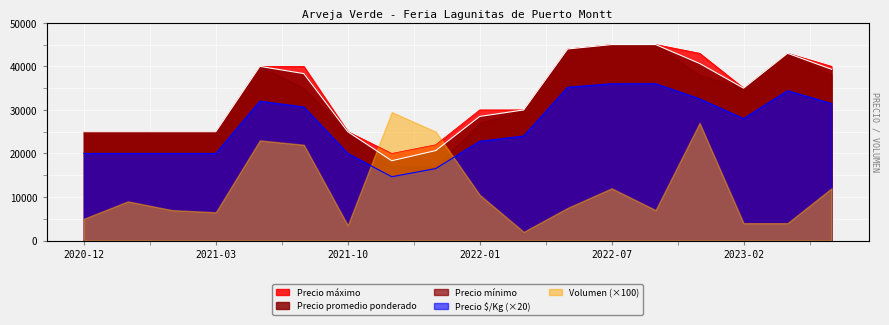

Which series has the widest spread of values?

Precio promedio ponderado